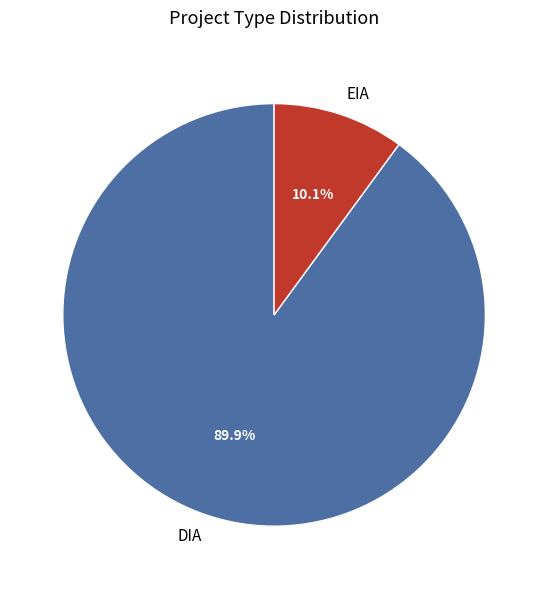

To the nearest percent, what percentage of the pie is EIA?

10%